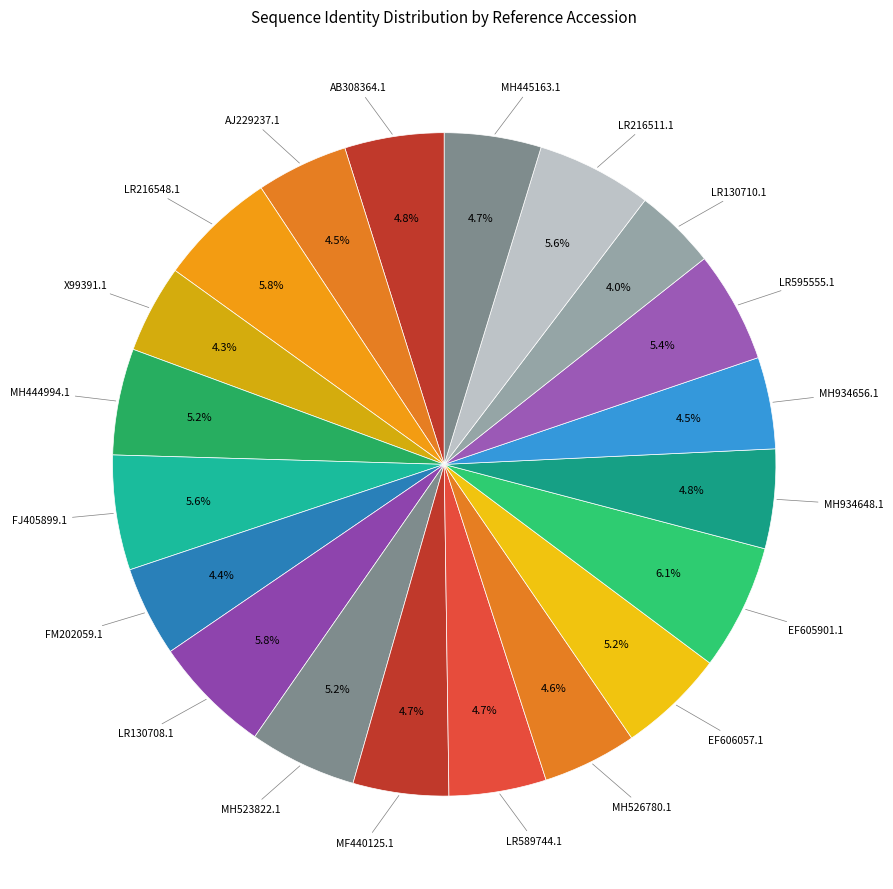

What is the ratio of the value at MH444994.1 to the value at X99391.1?

1.2